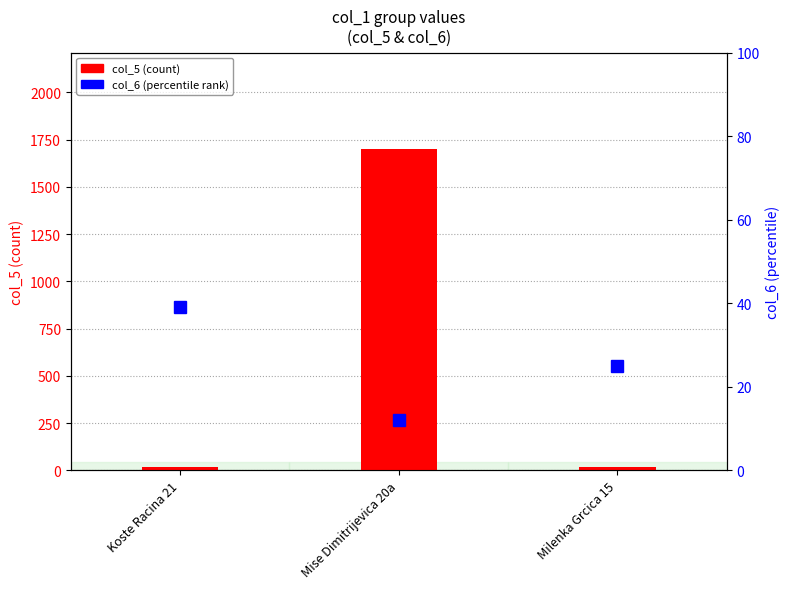

What is the sum of all col_6 (percentile) values?

76.2